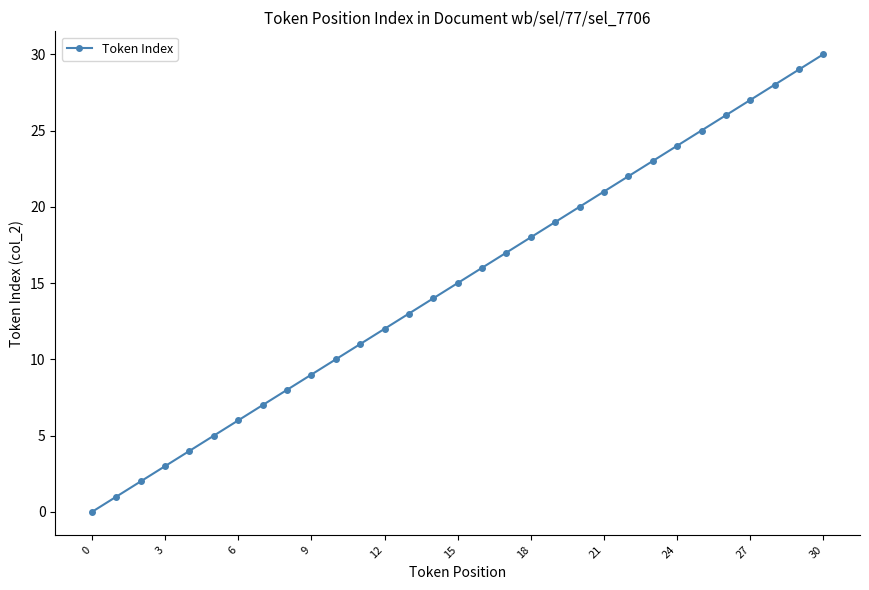

What is the difference between the second highest and minimum values?

29